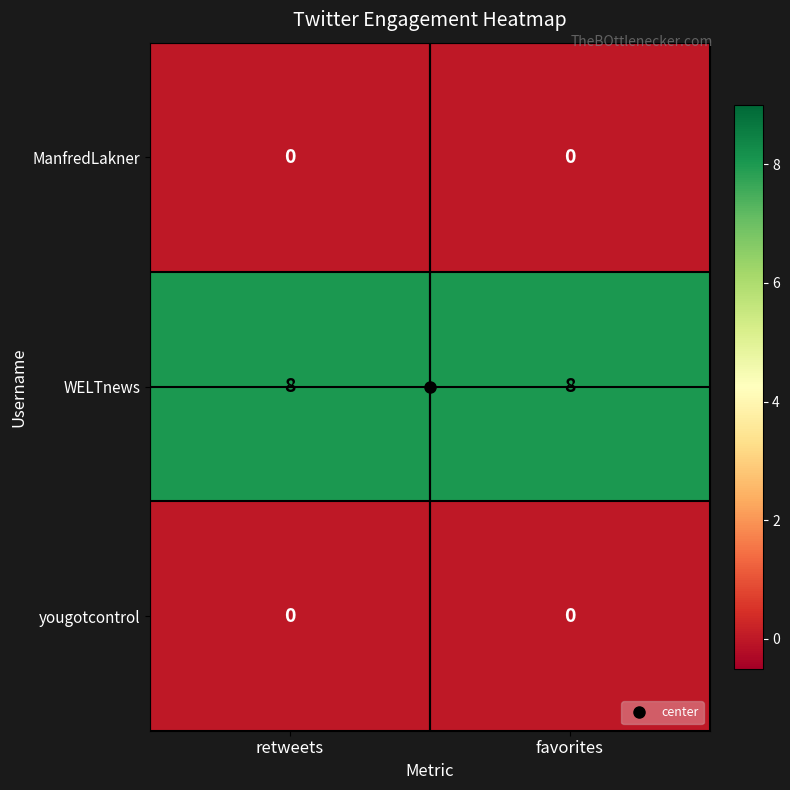

What is the total value across all series at retweets?

8